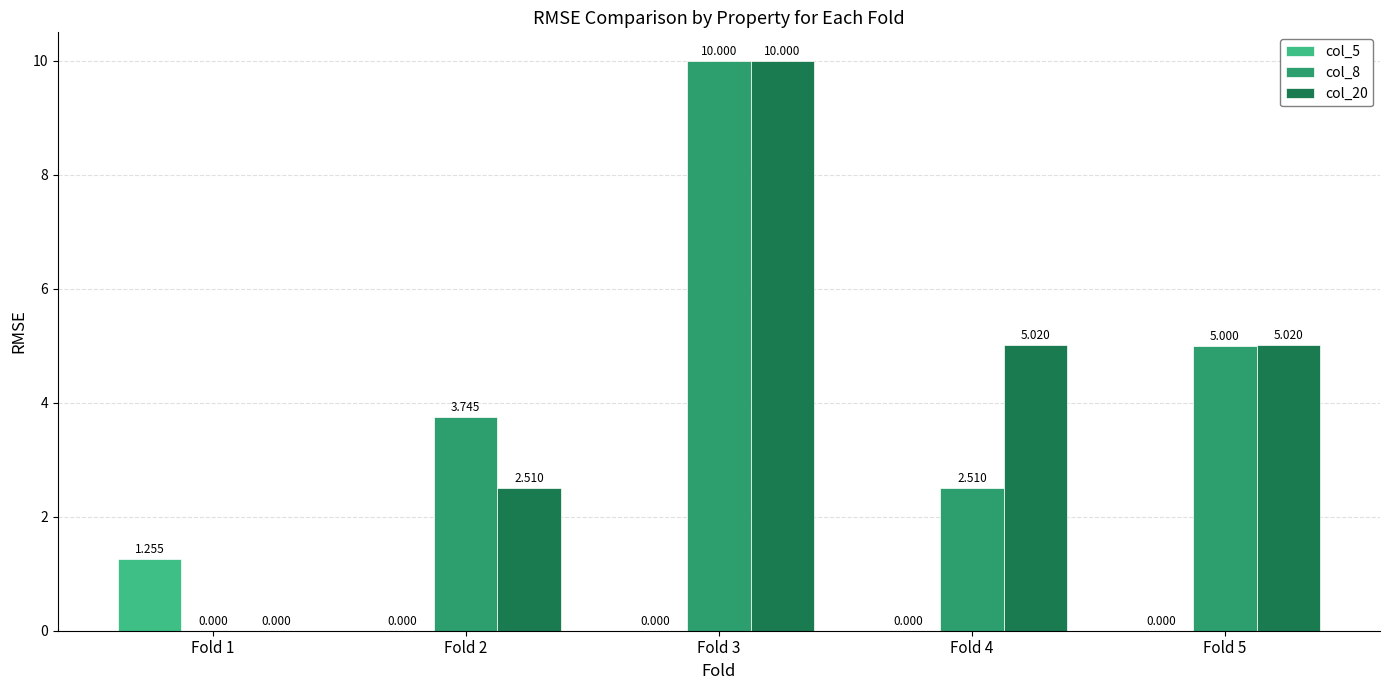

How many groups of bars are there?

5